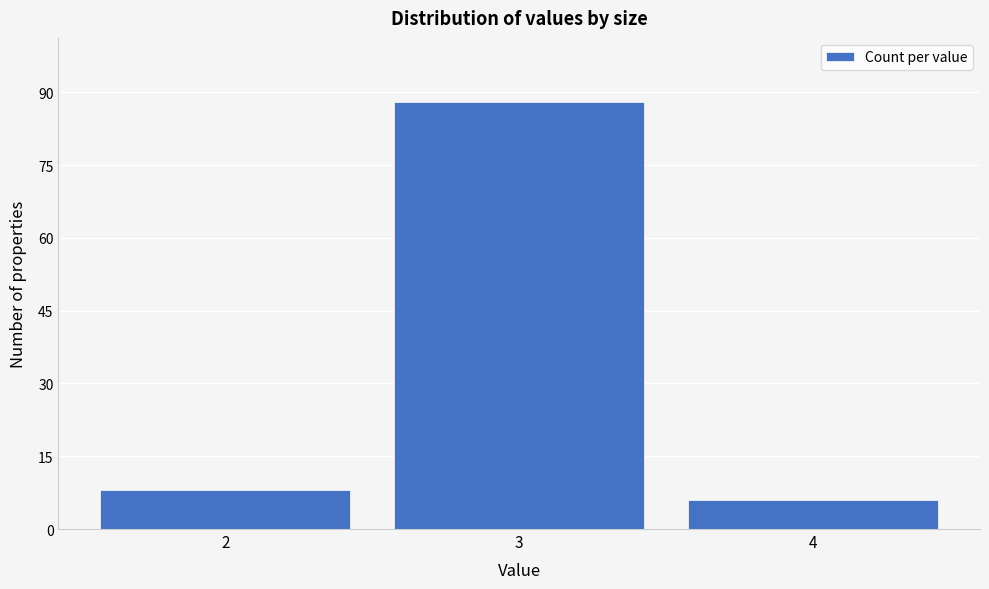

Reading left to right, list all the values displayed in this chart.

2=8	3=88	4=6